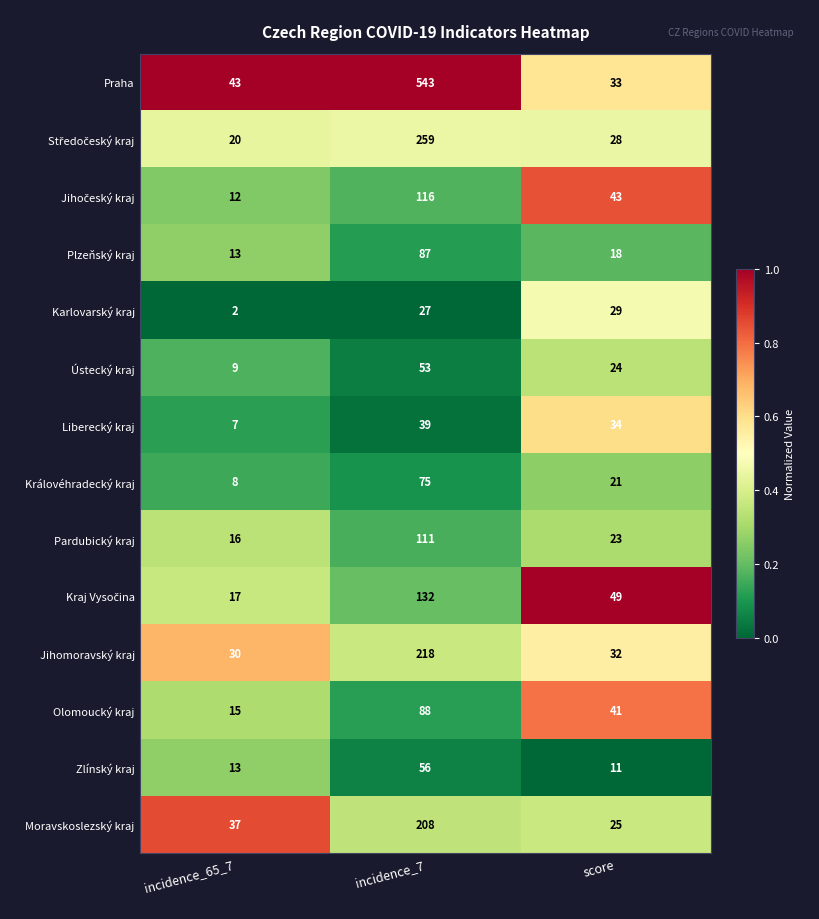

Where does the Jihomoravský kraj series first go above 32?

incidence_7